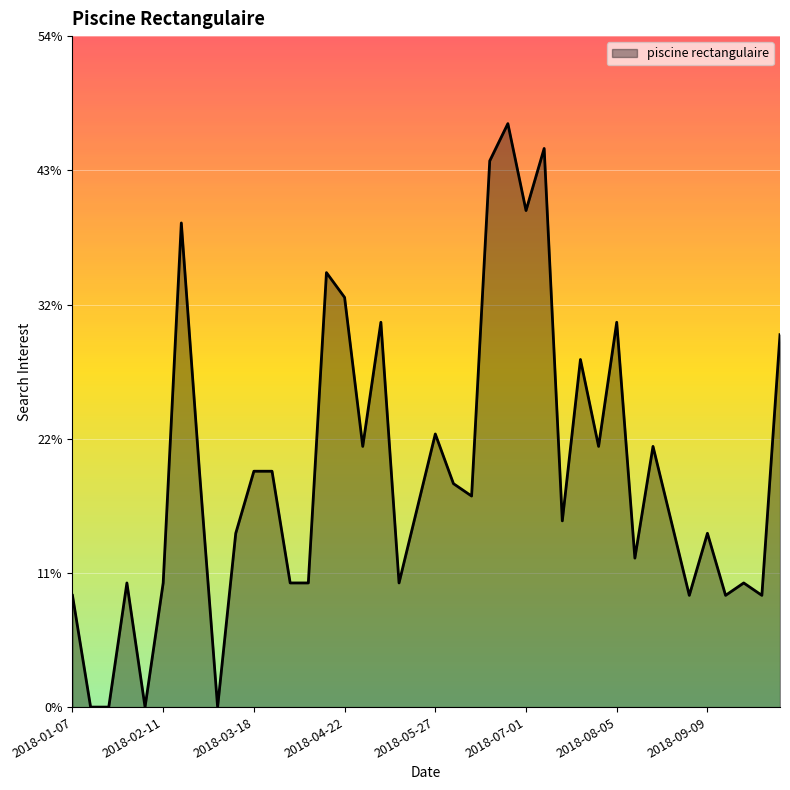

What is the difference between the maximum and minimum values?

47